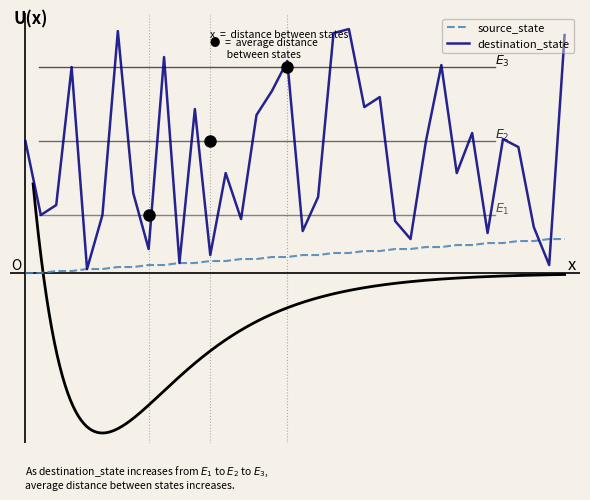

List the series in order of their overall mean, highest first.

destination_state, source_state